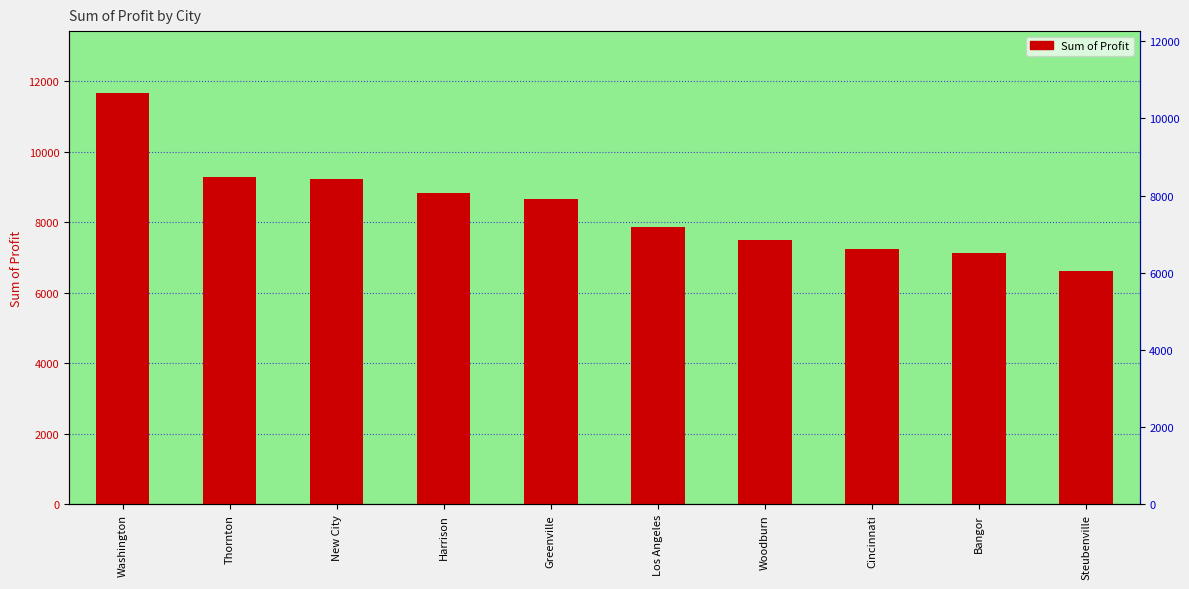

Where is the data nearest to the value 9149?

New City